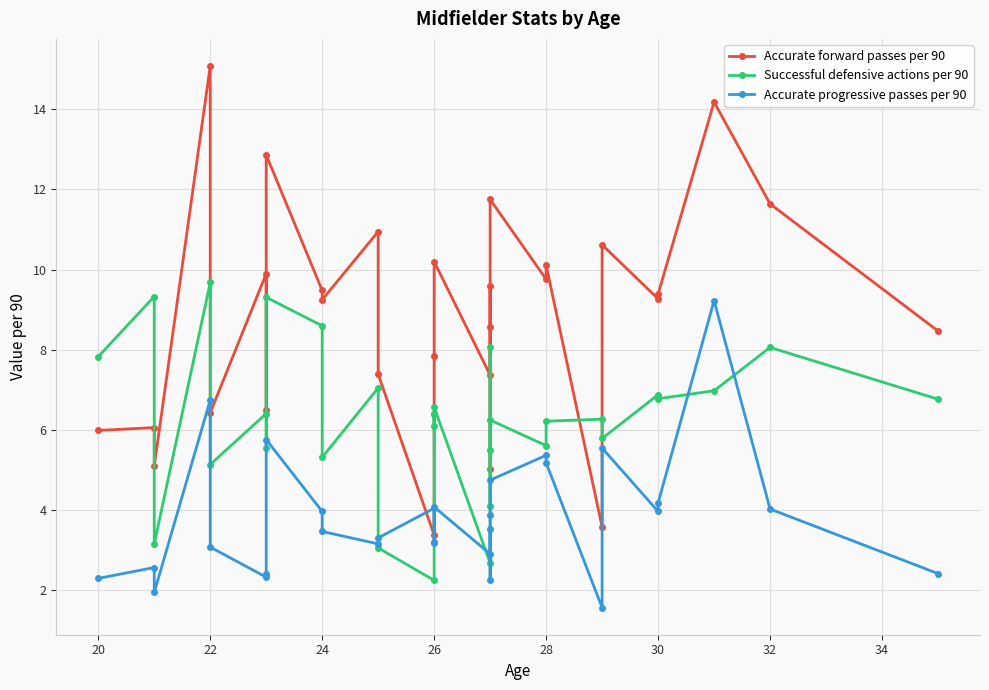

How many lines are shown in the chart?

3